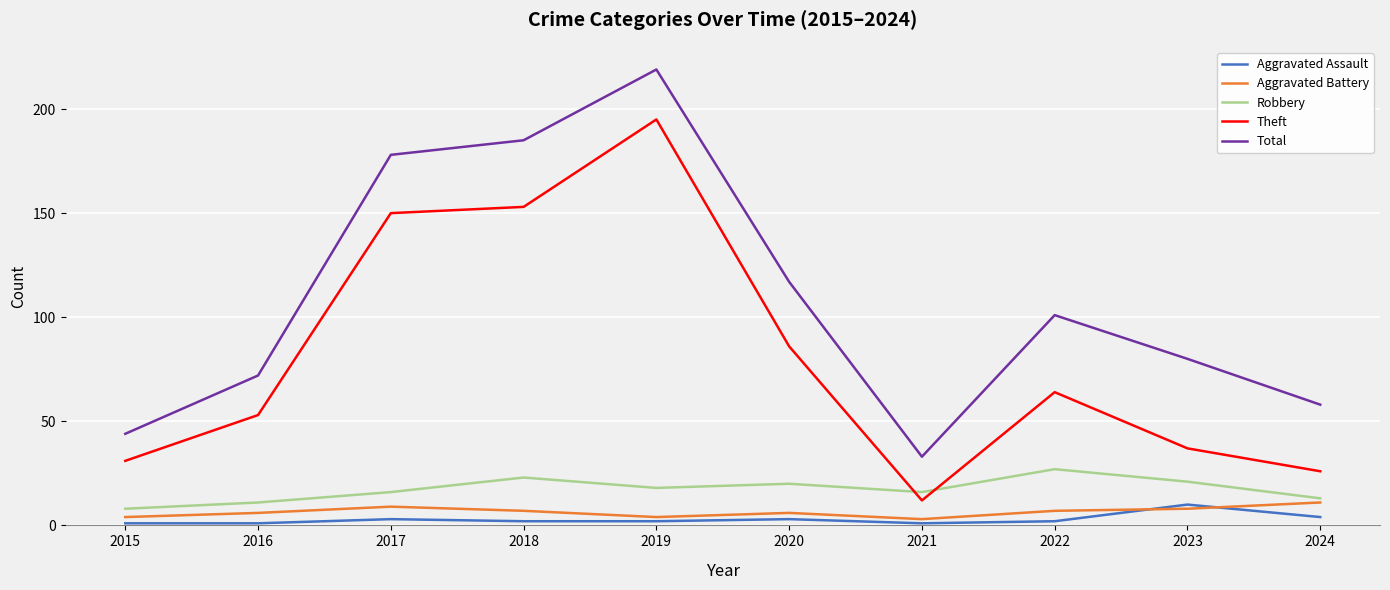

What is the difference between the highest and lowest values at 2019?

217